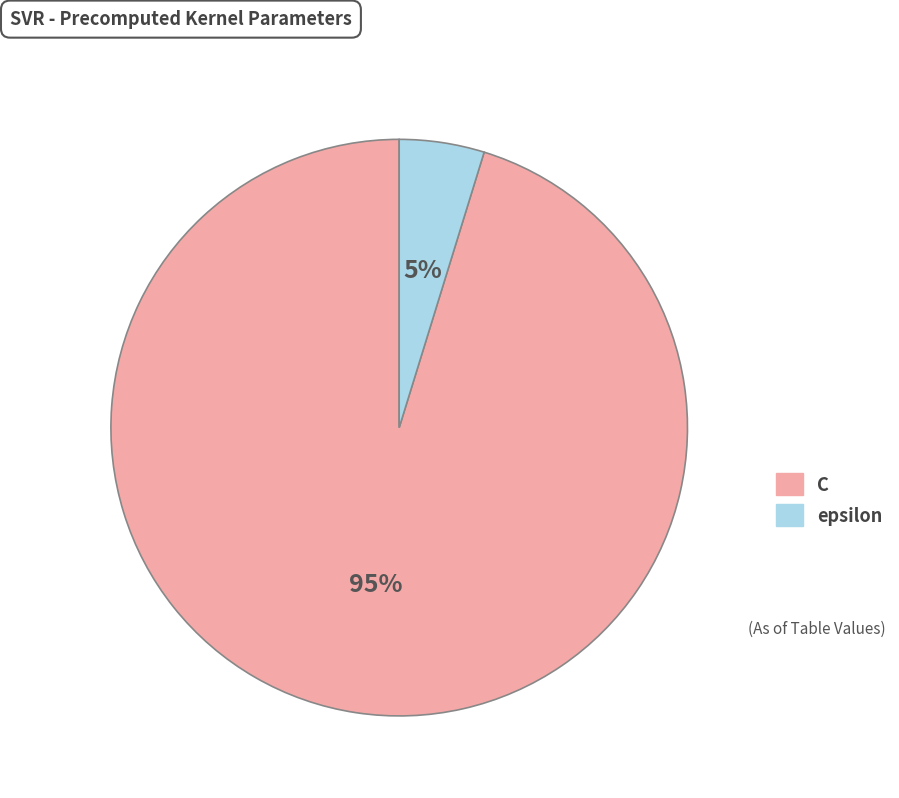

To the nearest percent, what is the average slice percentage?

50%